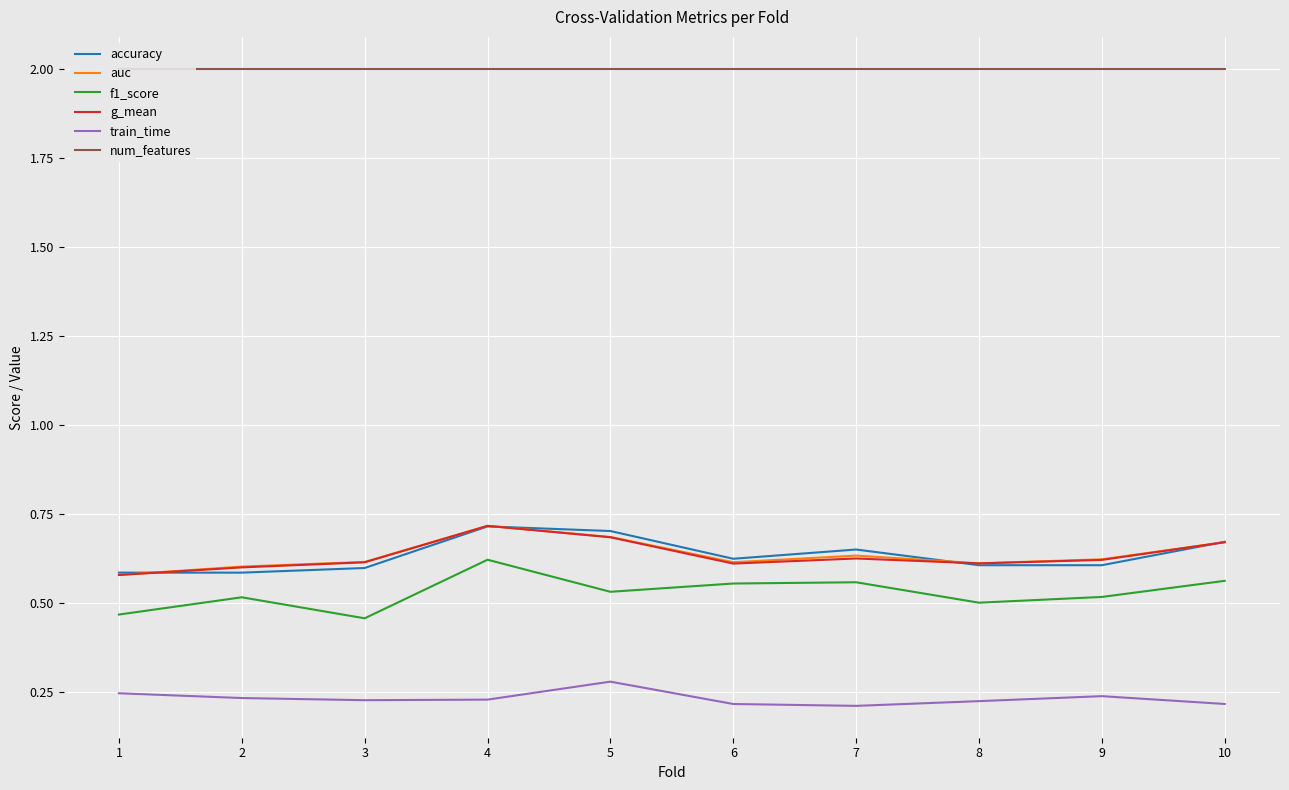

What is the value of the accuracy point at the 1st from the left?

0.6